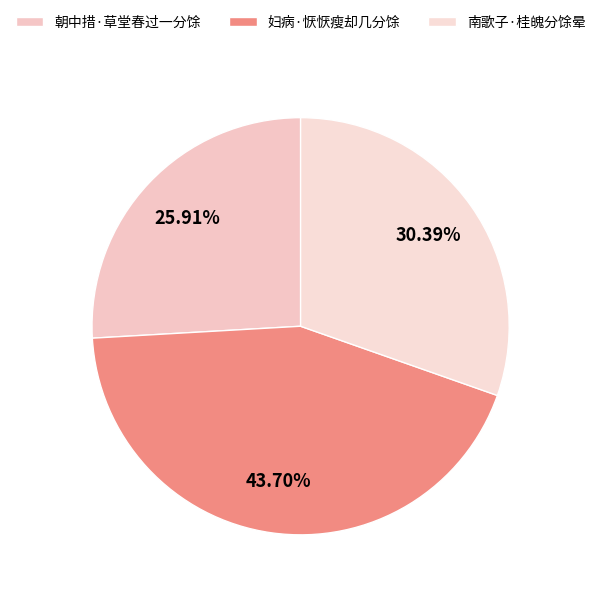

Which category has the biggest portion of the pie?

妇病·恹恹瘦却几分馀